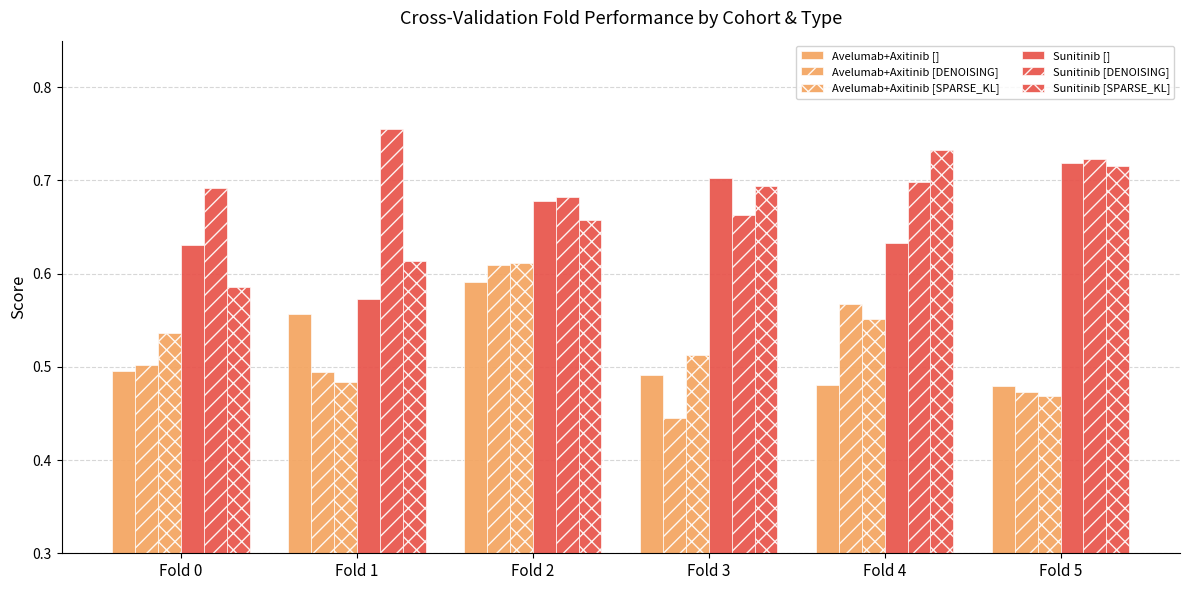

Which category has the highest value across all series?

Fold 1